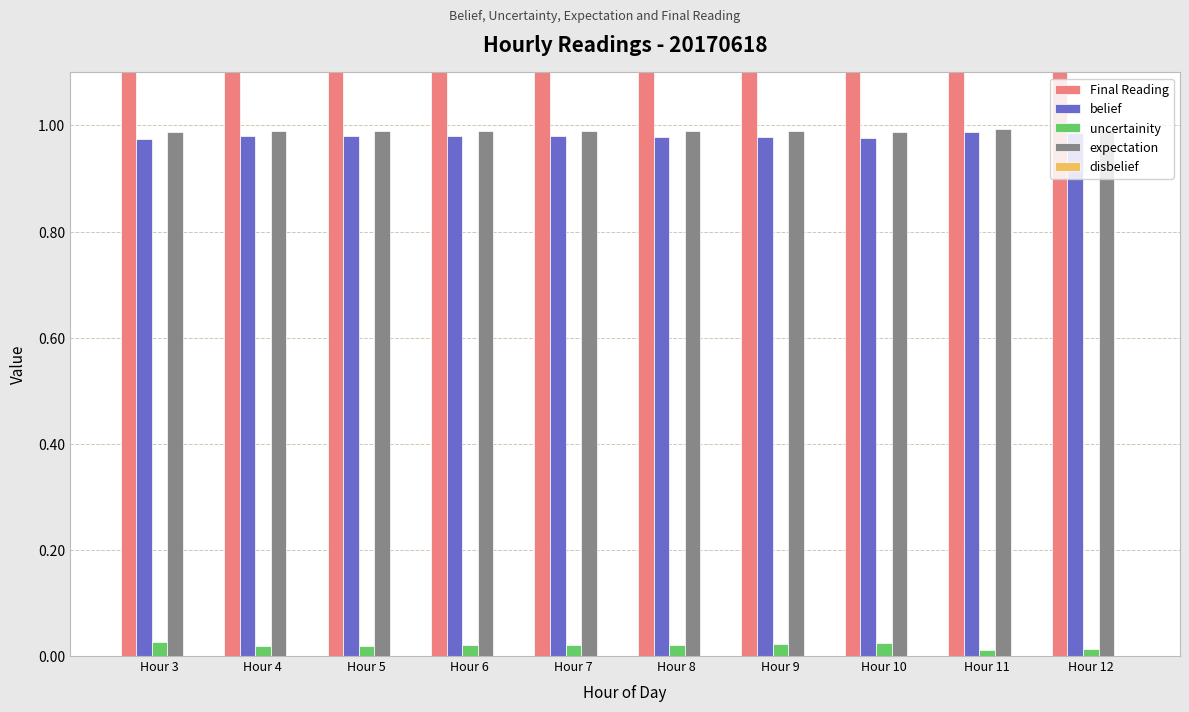

True or false: Final Reading has a value of 6.2 at Hour 9.

False